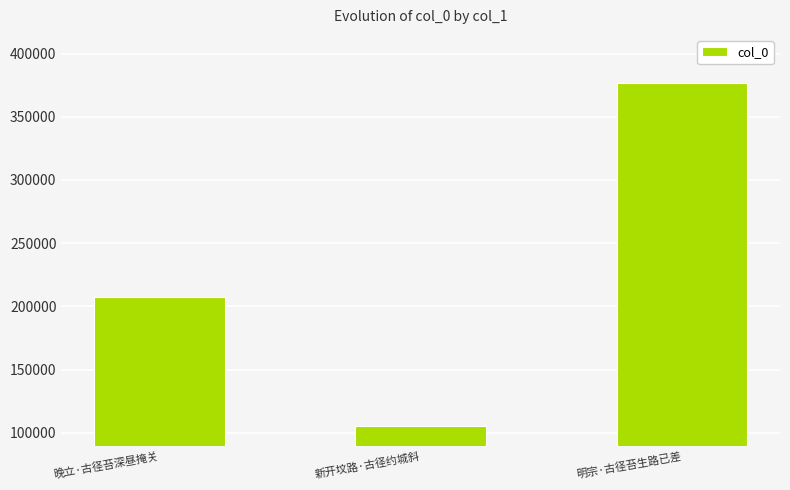

Is it true that the value at 晚立·古径苔深昼掩关 is 50842?

False